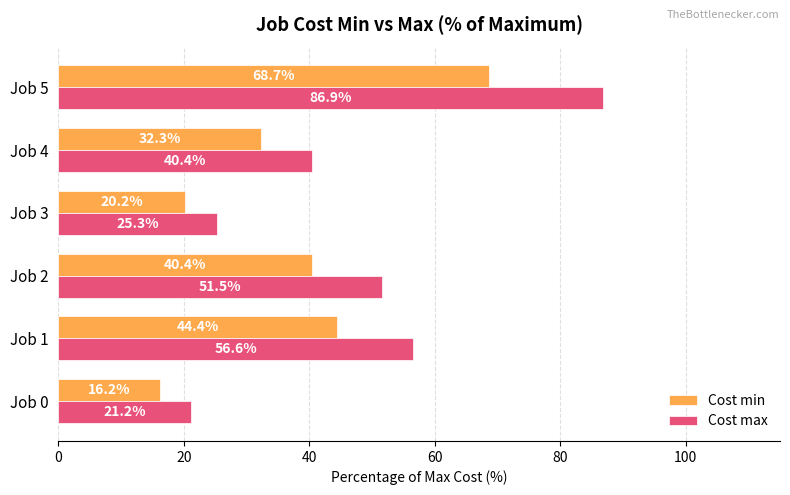

At which category does the chart reach its peak across all series?

Job 5